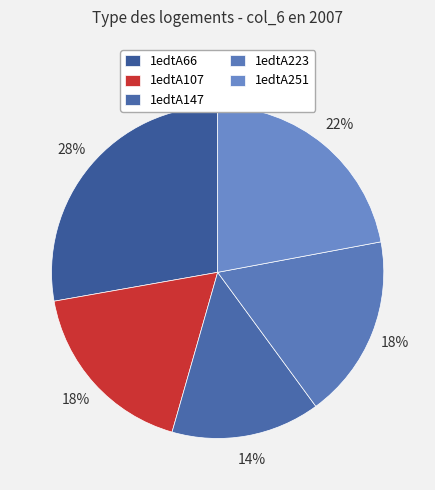

Approximately how many times larger is the value at 1edtA223 compared to 1edtA66?

0.6